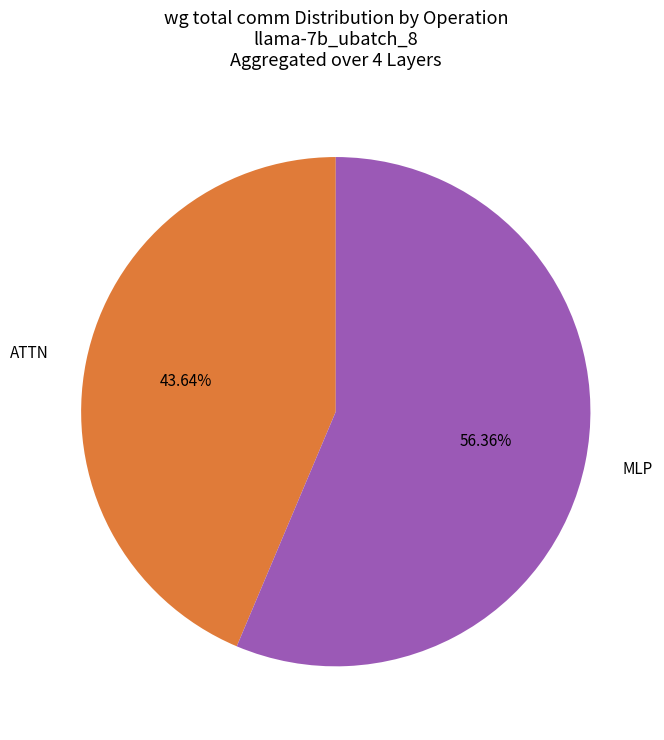

Count the number of slices in the pie.

2